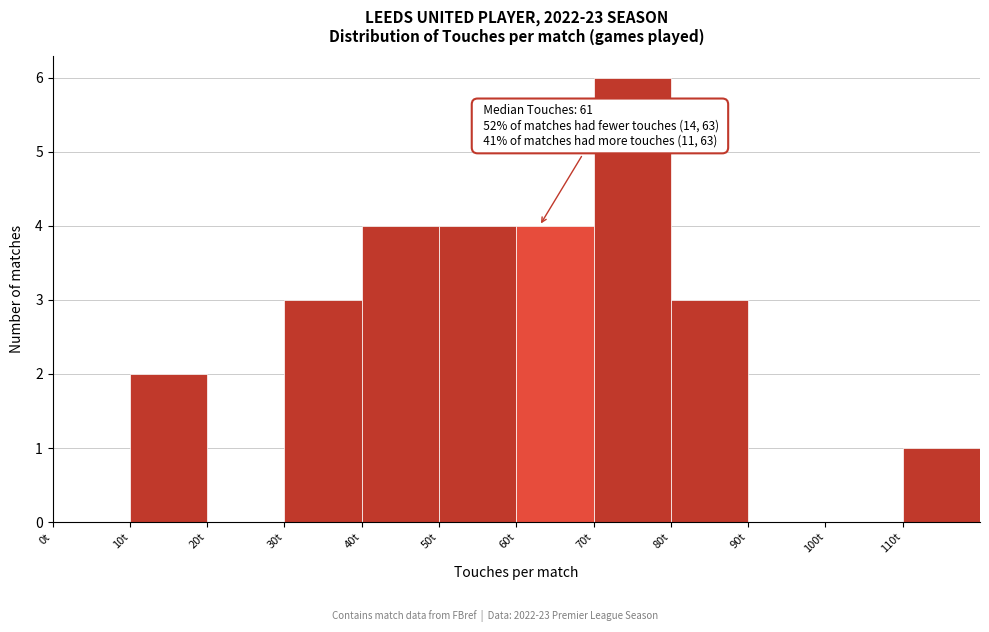

Over which range of the x-axis is the bar tallest?

70 to 80